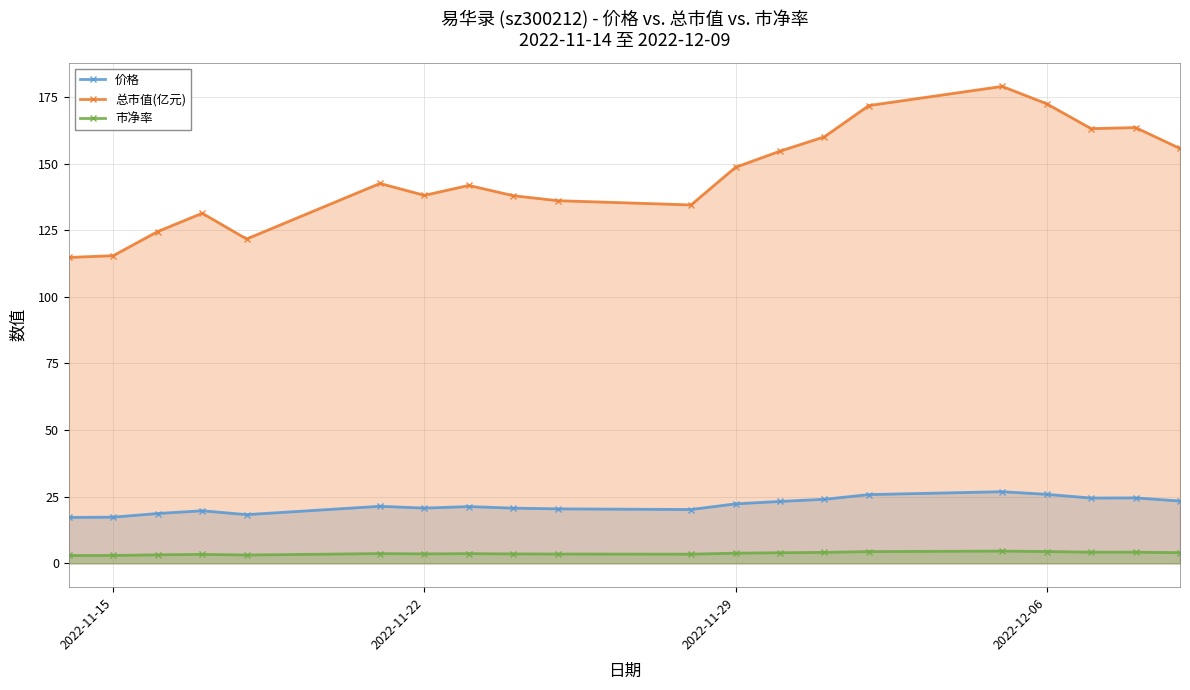

What is the smallest value displayed?

3.0